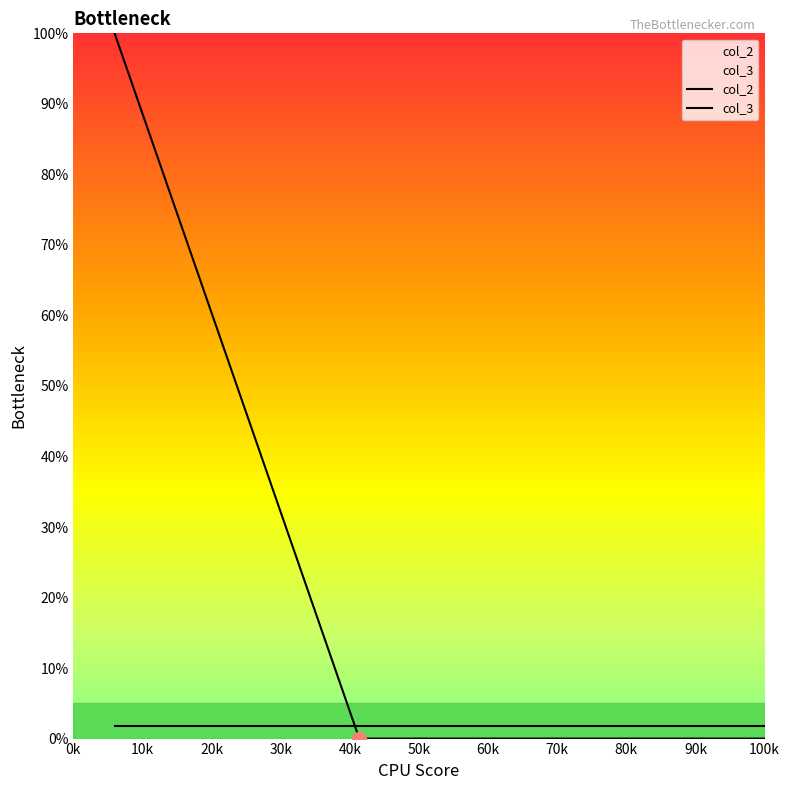

What is the sum of all values?

100